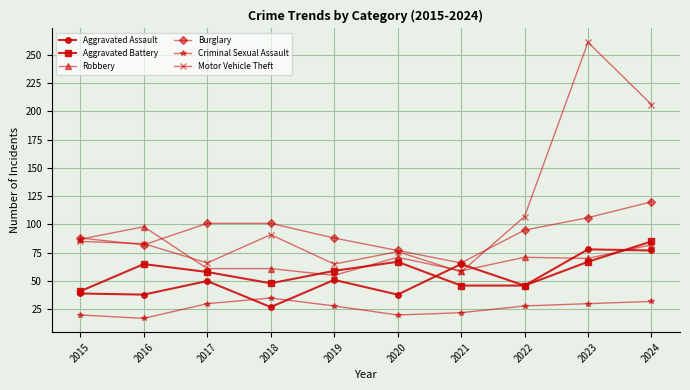

How many distinct data groups are displayed?

6